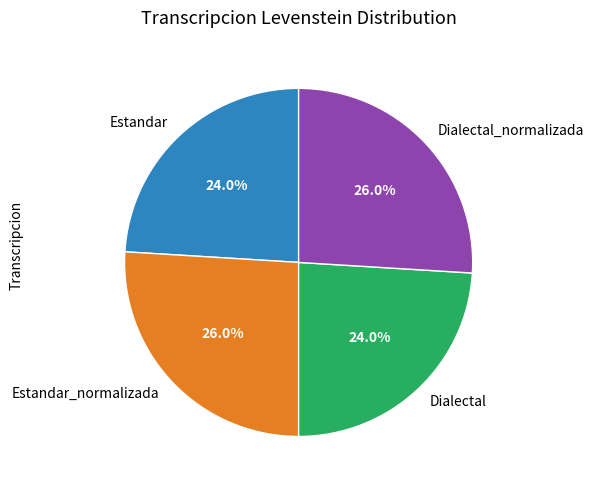

Between Dialectal_normalizada and Estandar, which is larger?

Dialectal_normalizada